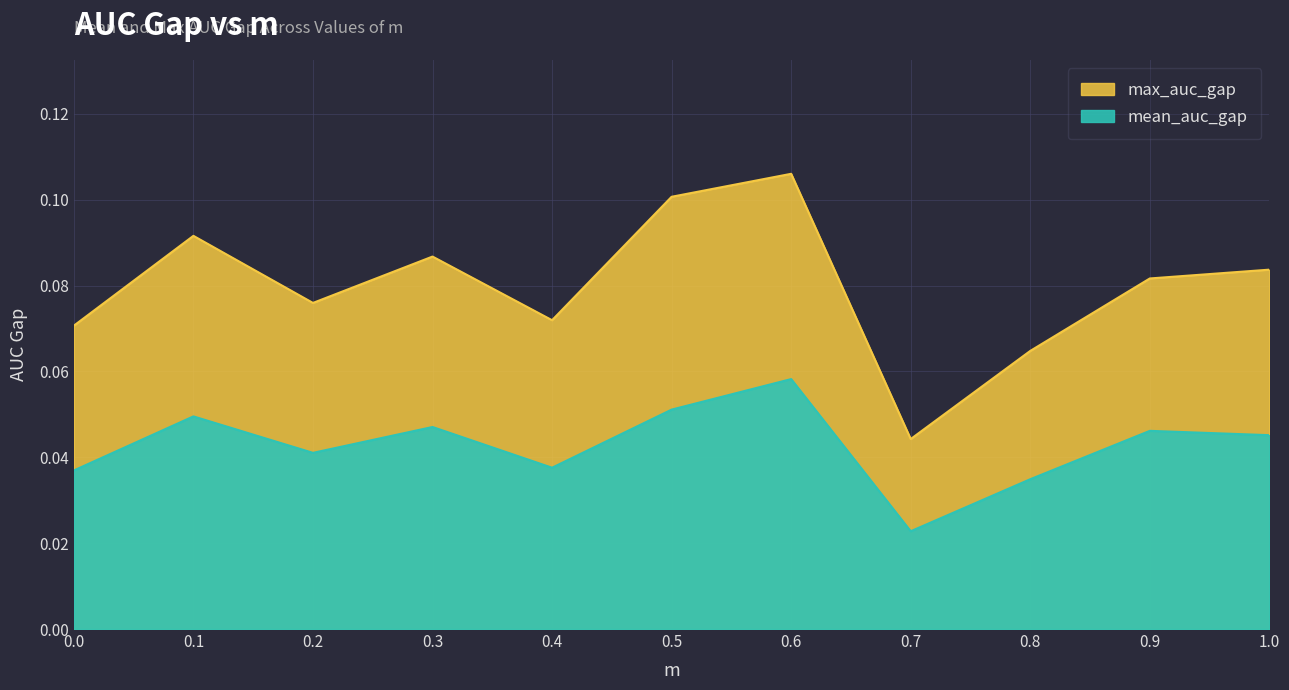

Which label corresponds to the largest value in the chart?

0.6